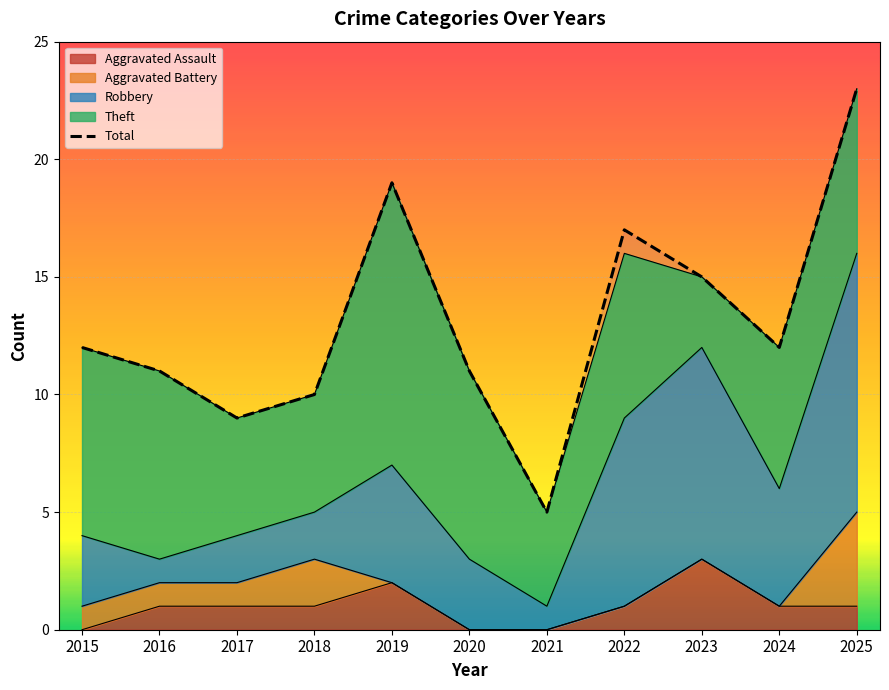

What is the change in value from 2022 to 2024?

-5